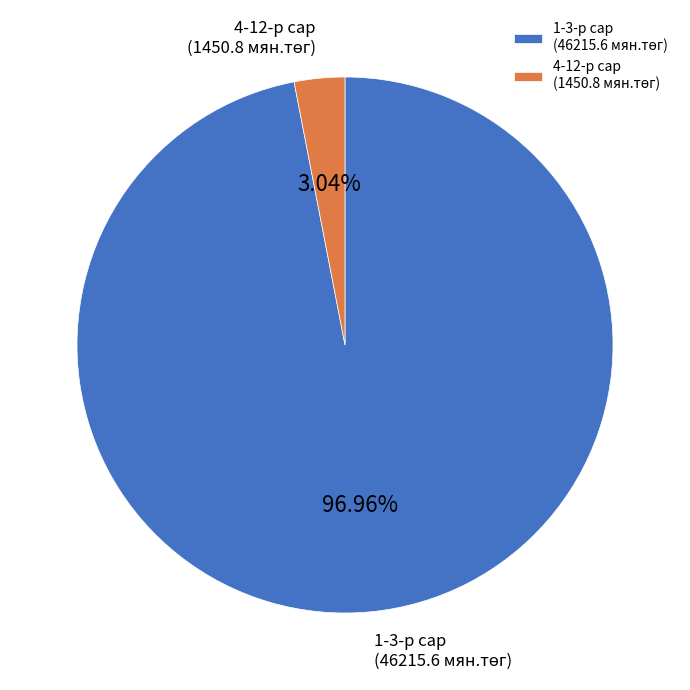

Does any single category account for the majority?

Yes